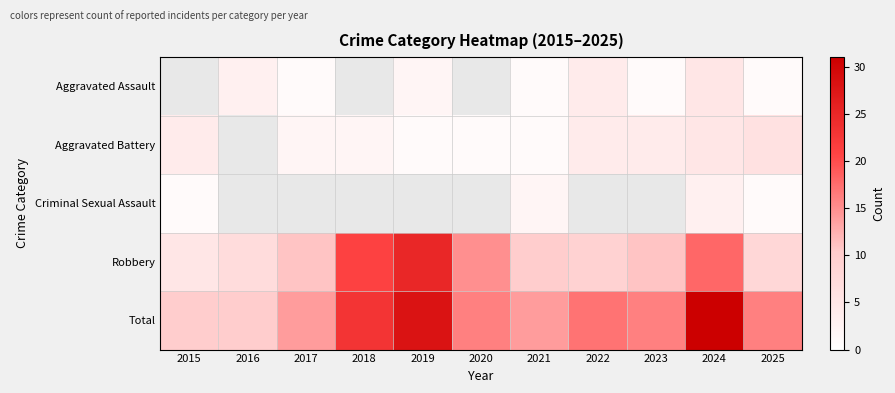

How many distinct data groups are displayed?

5